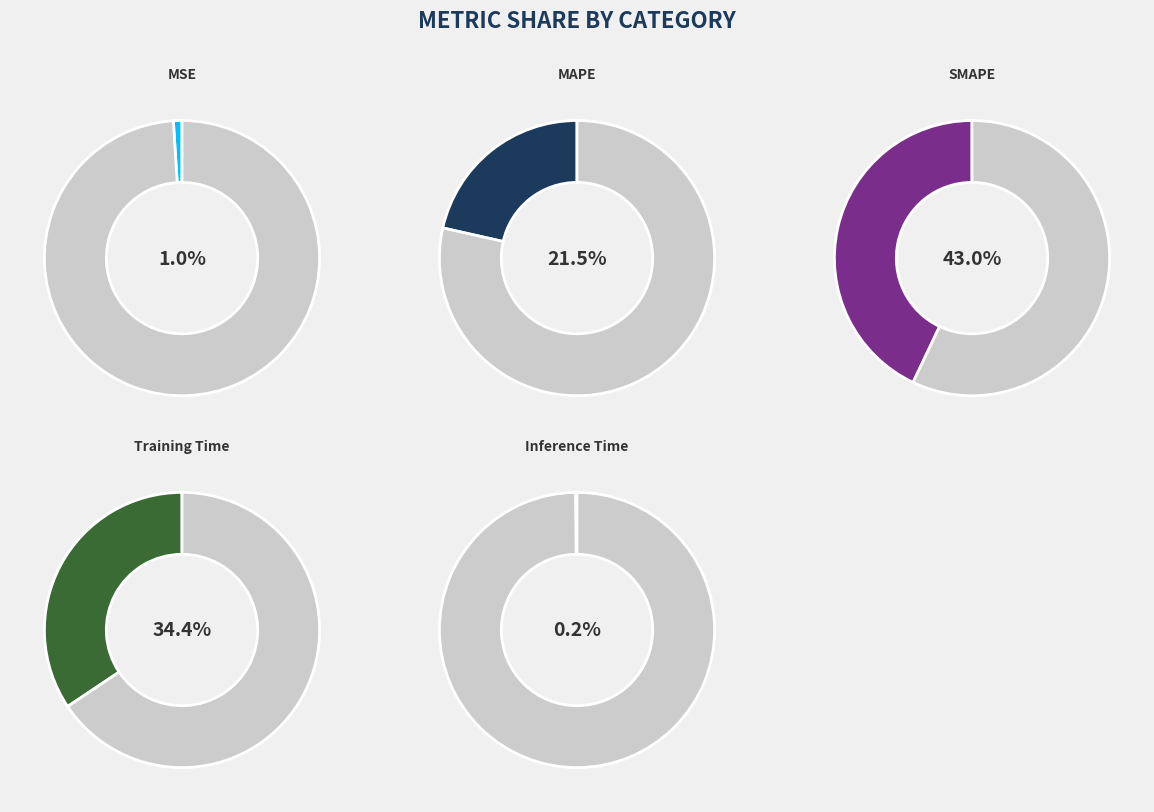

Is the sum of MSE and SMAPE greater than half?

No